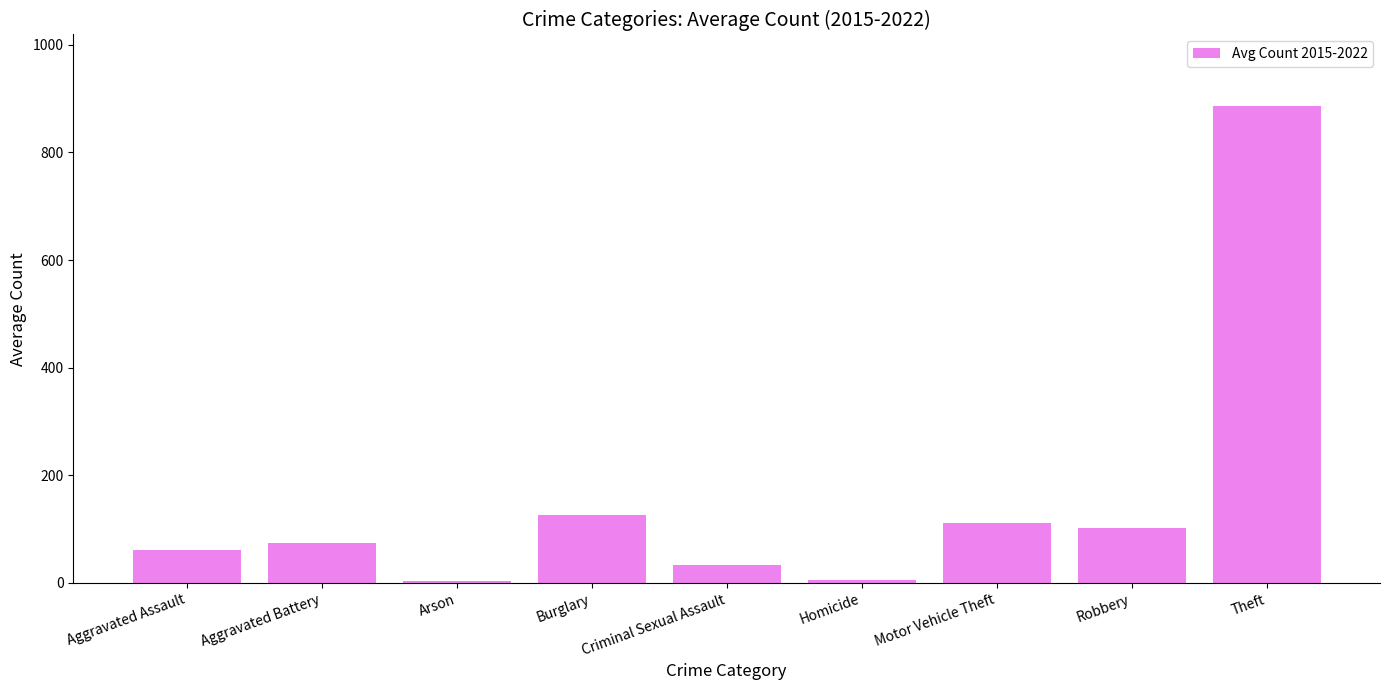

True or false: the data shows 33.1 at Criminal Sexual Assault.

True